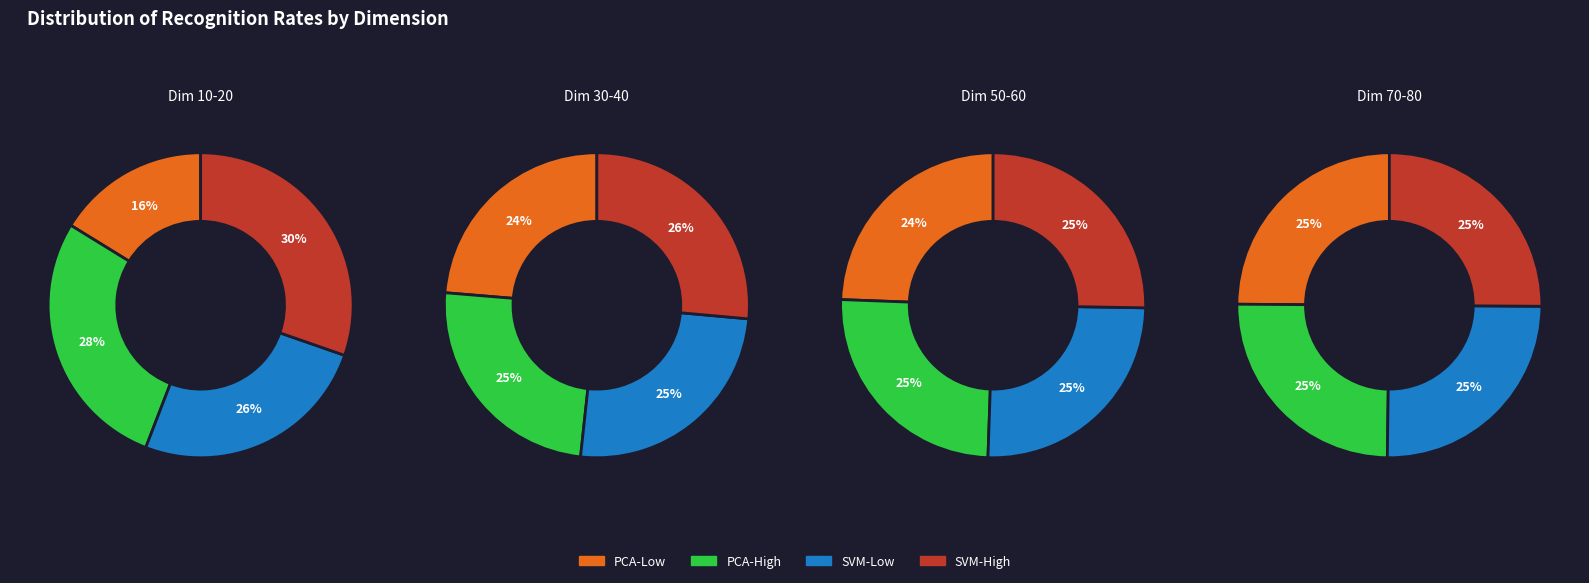

Is there any slice that represents more than half of the pie?

No